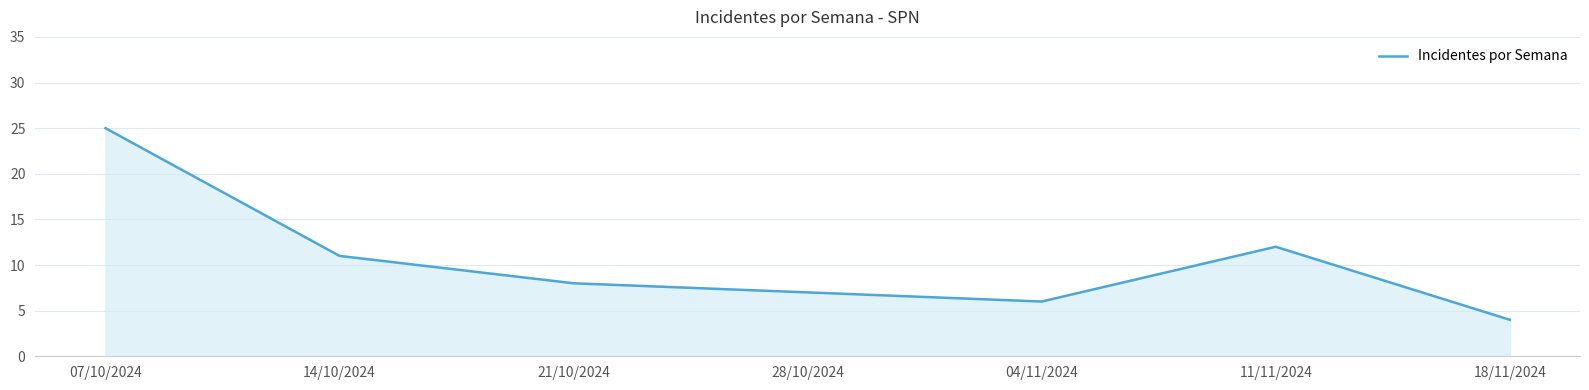

The value at 11/11/2024 is 12. True or false?

True